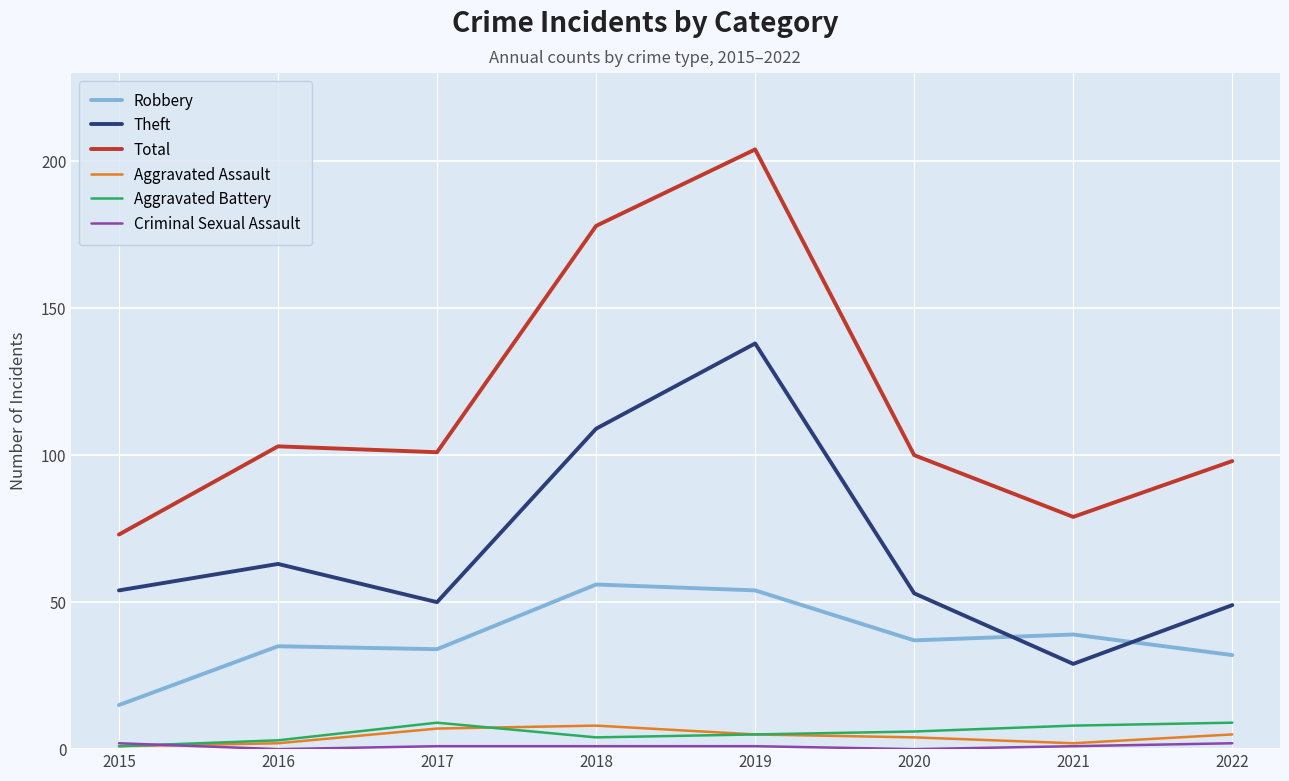

At which label does Theft reach its peak?

2019